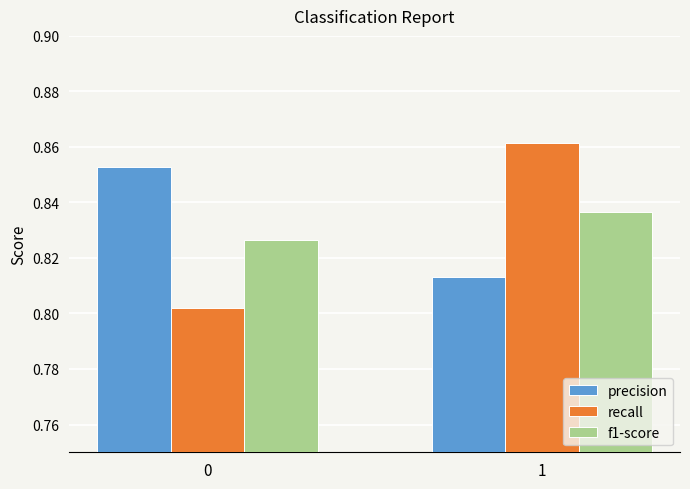

Between 0 and 1, which series saw the biggest shift?

recall